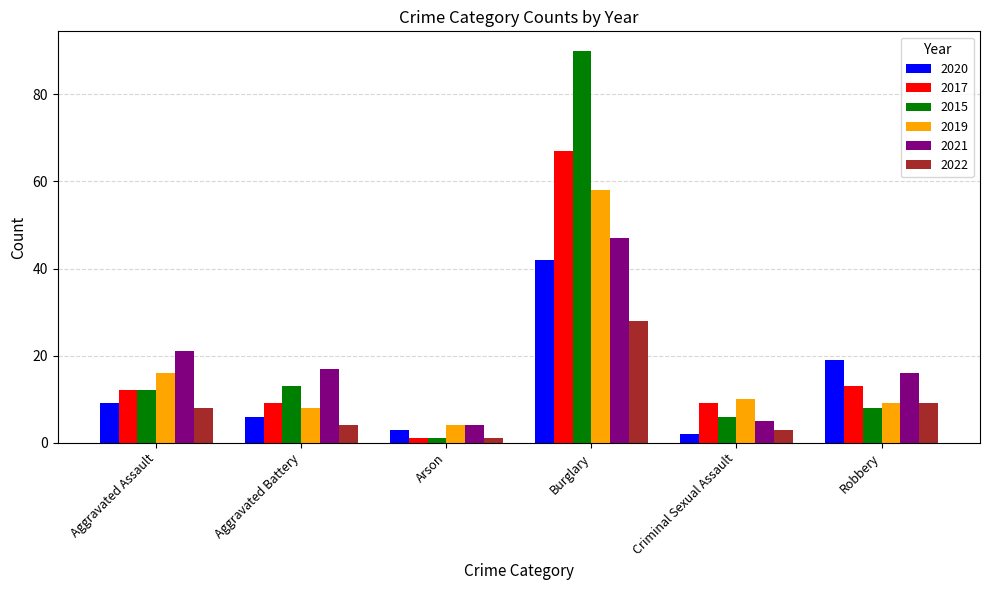

Which series has the largest range (max minus min)?

2015